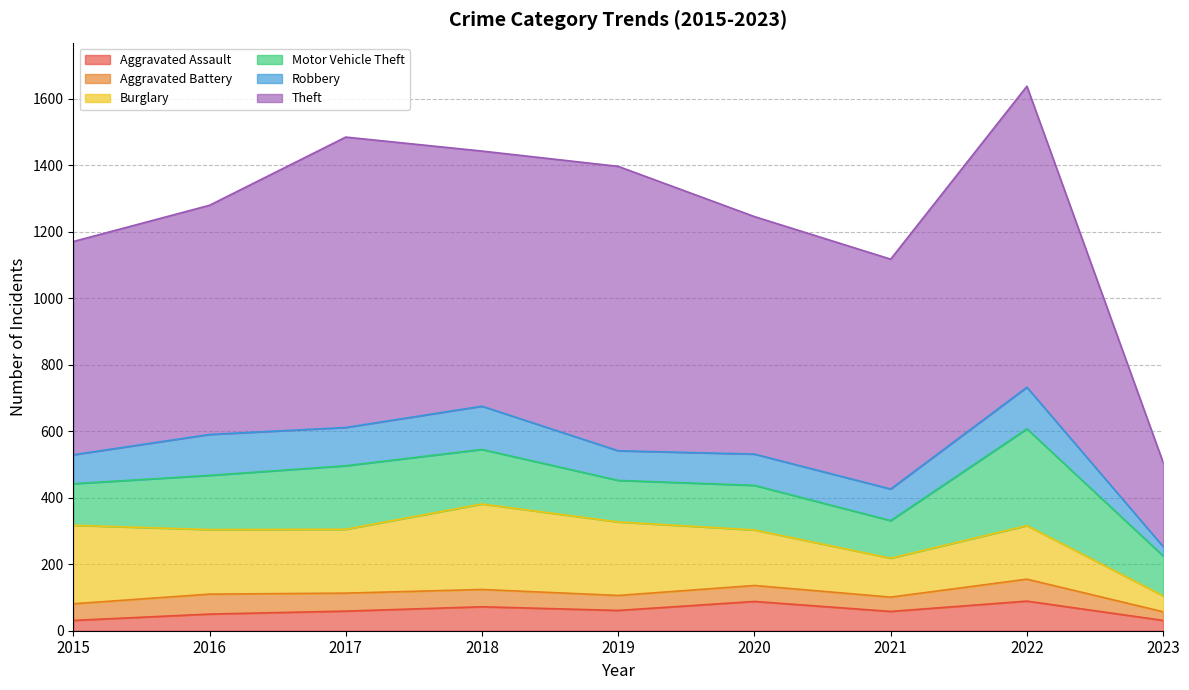

Which series ends up on top after the final intersection of Burglary and Motor Vehicle Theft?

Motor Vehicle Theft